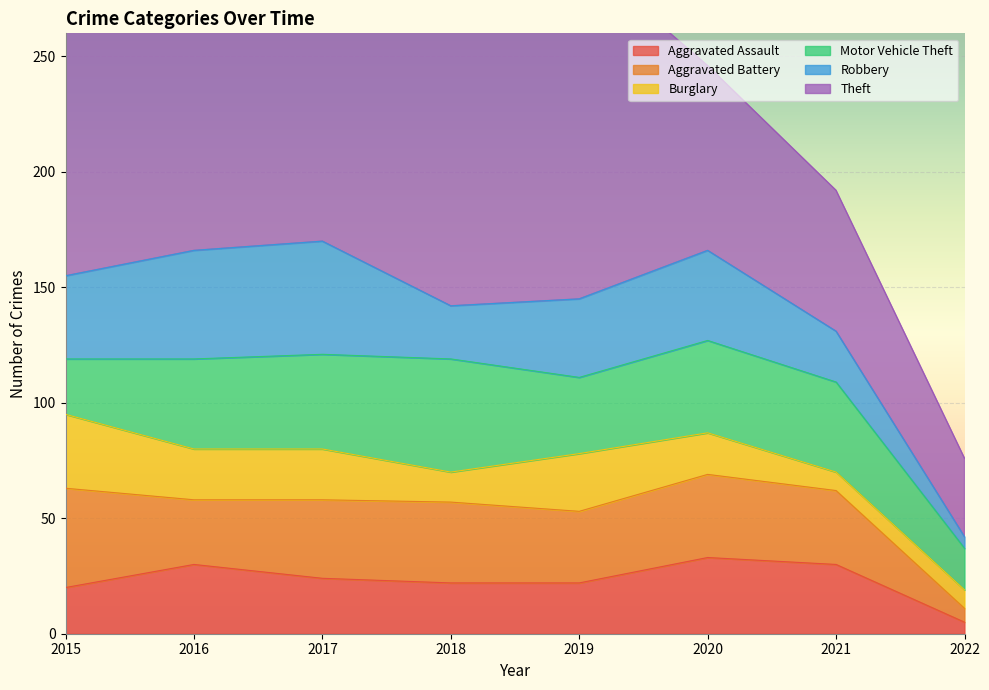

What is the sum of all Aggravated Battery values?

245